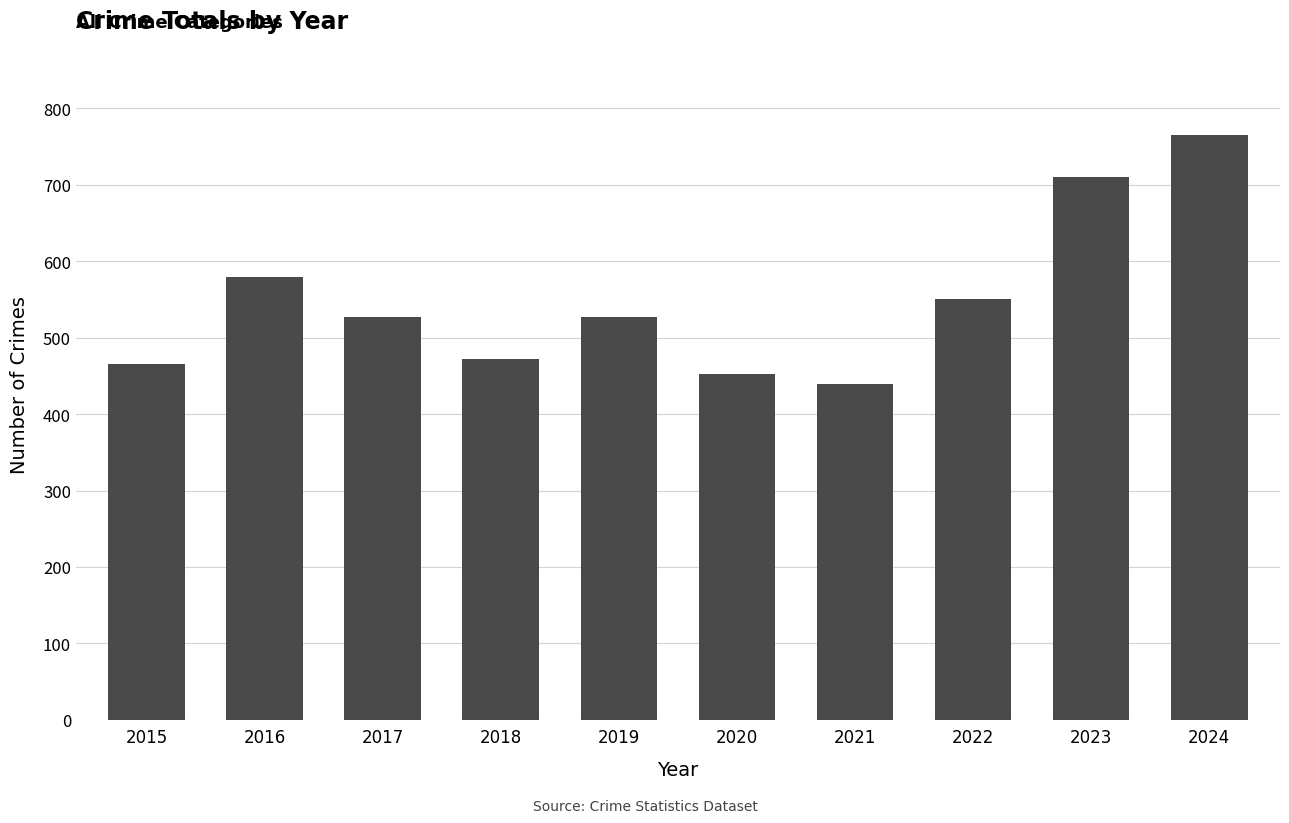

What is the change in value from 2021 to 2024?

+326